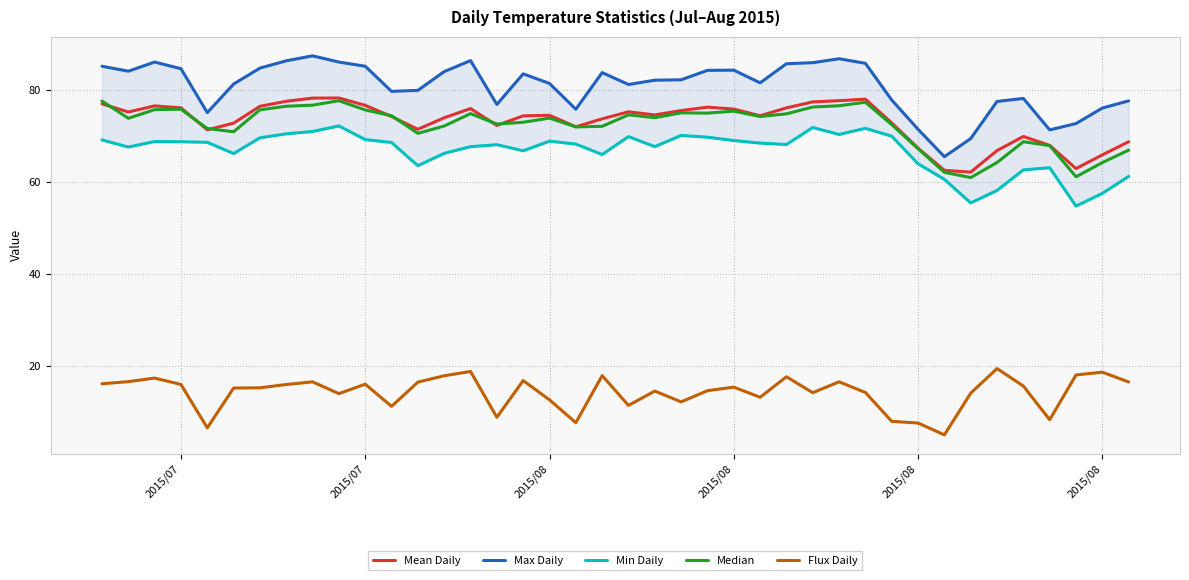

In Max Daily, how many points are lower than both neighbors (excluding endpoints)?

9